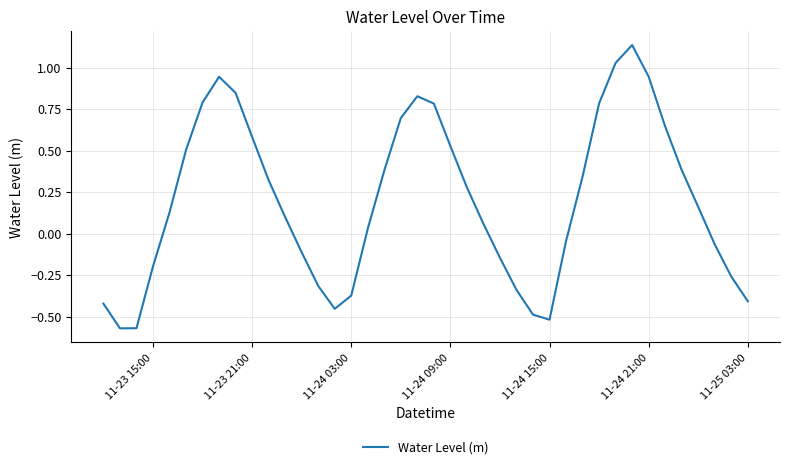

What is the difference between the maximum and minimum values?

1.7